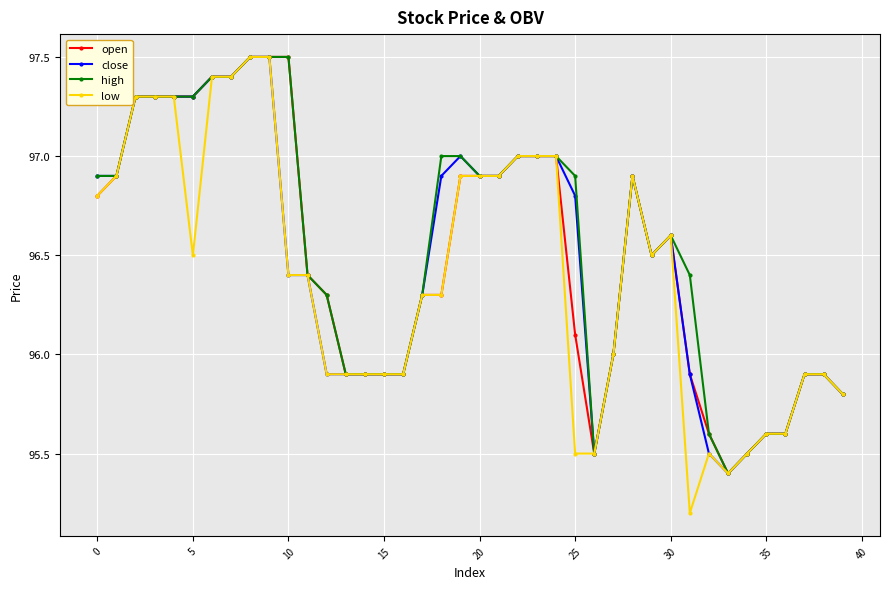

True or false: open has more than 1 points higher than both neighbors.

True